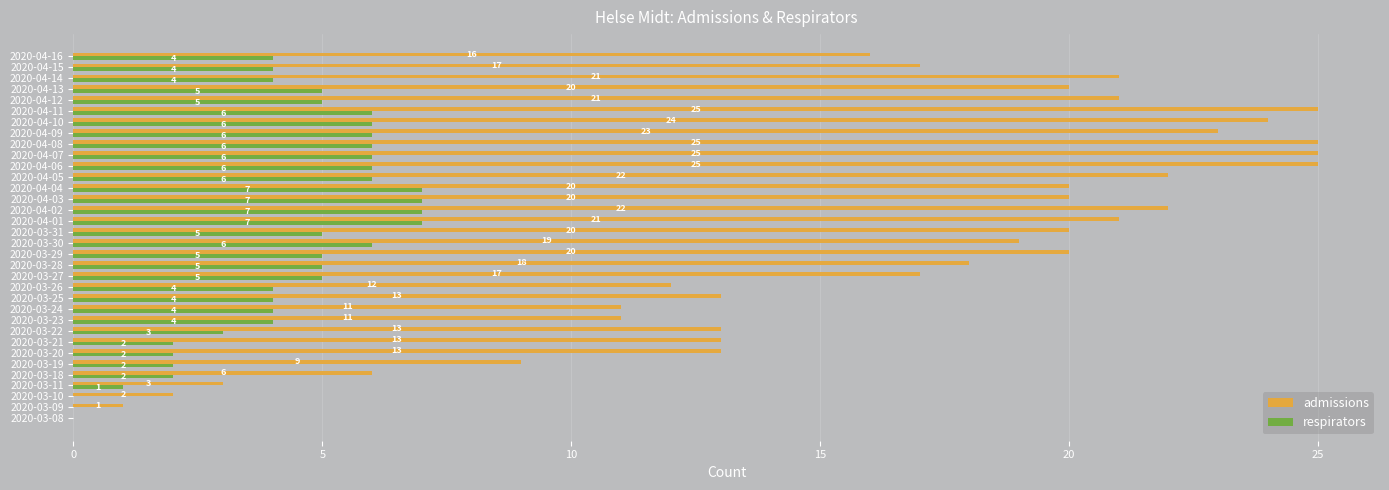

What are all the series names shown in the legend?

admissions, respirators